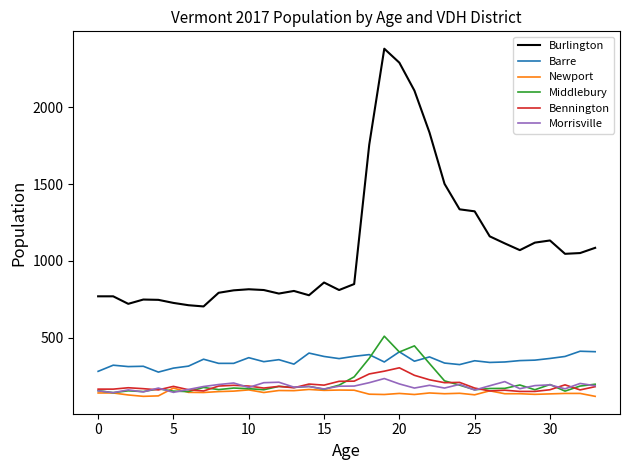

Which series has the largest total across all categories?

Burlington